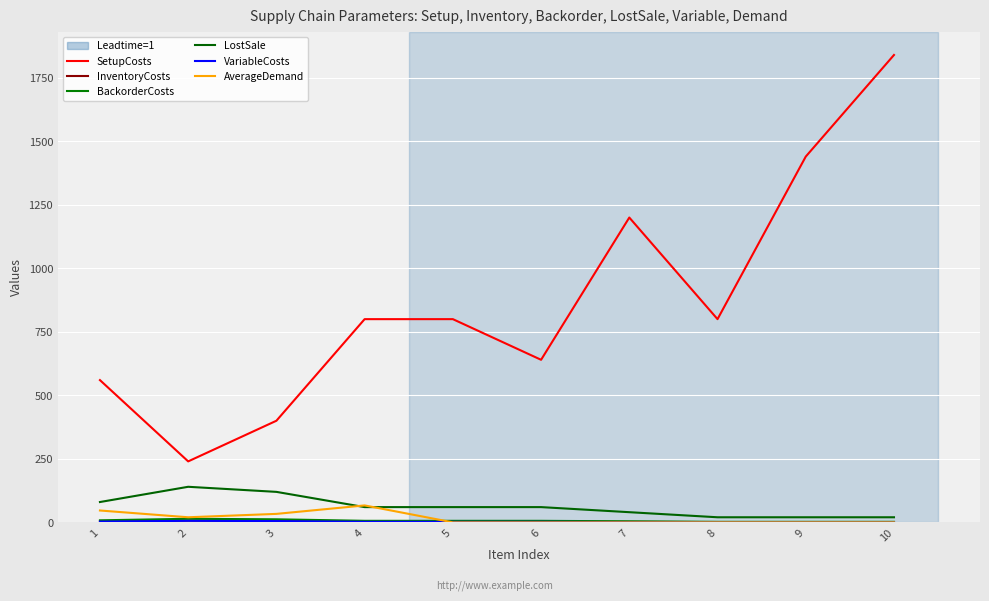

How many lines are shown in the chart?

6